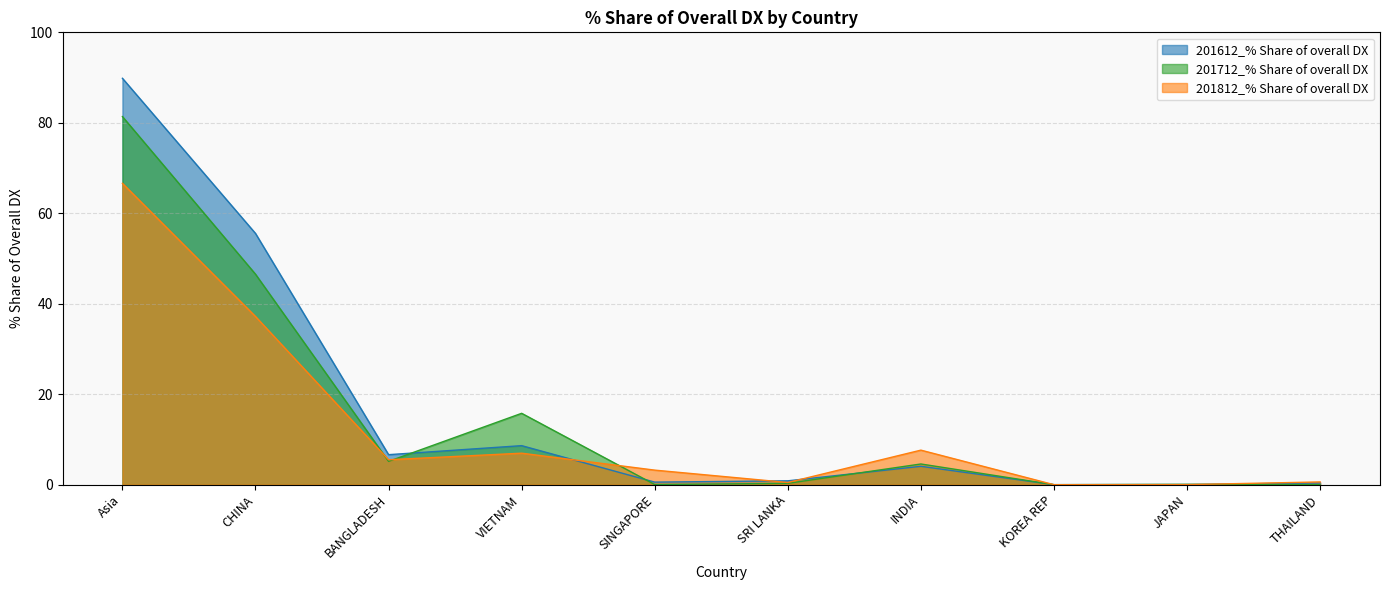

The 201812_% Share of overall DX series shows 115.8 at Asia. True or false?

False